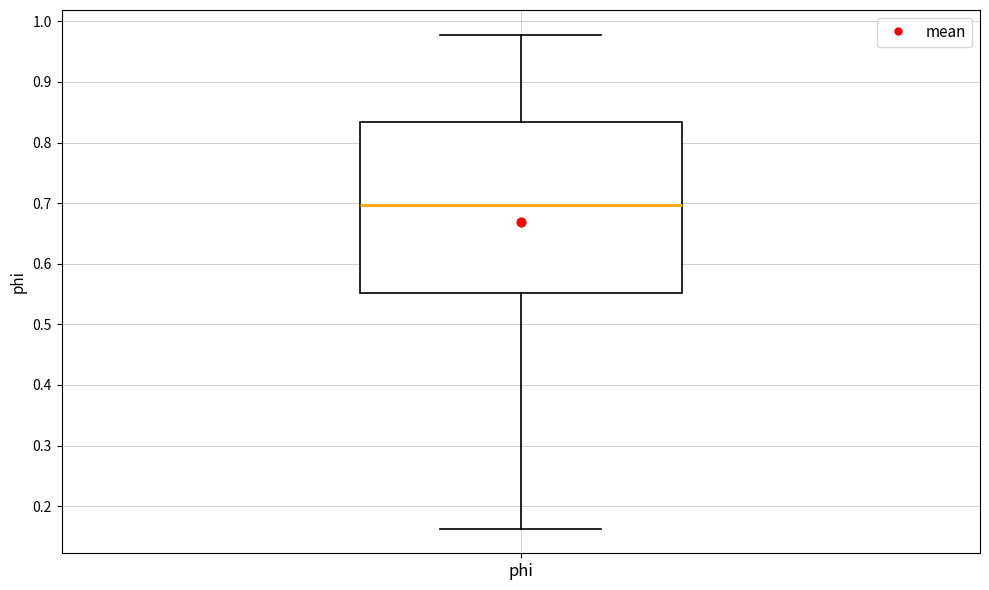

Where does the lower whisker of the box for phi end on the y-axis? The values are not printed on the chart, so give them approximately, as read against the axis.

0.16